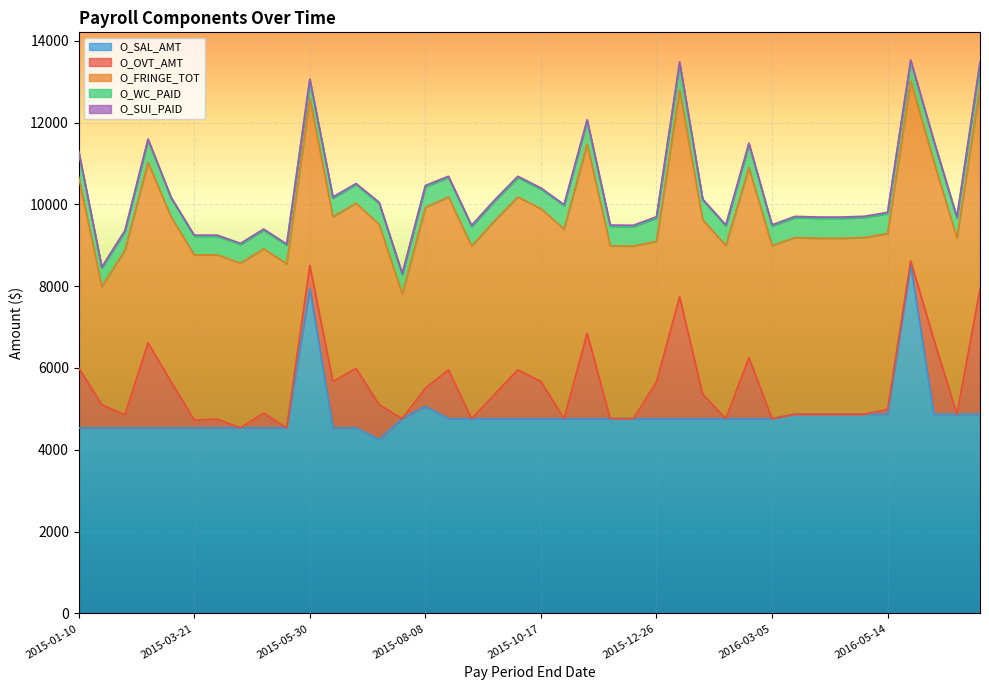

At which label does O_WC_PAID reach its minimum?

2015-03-21